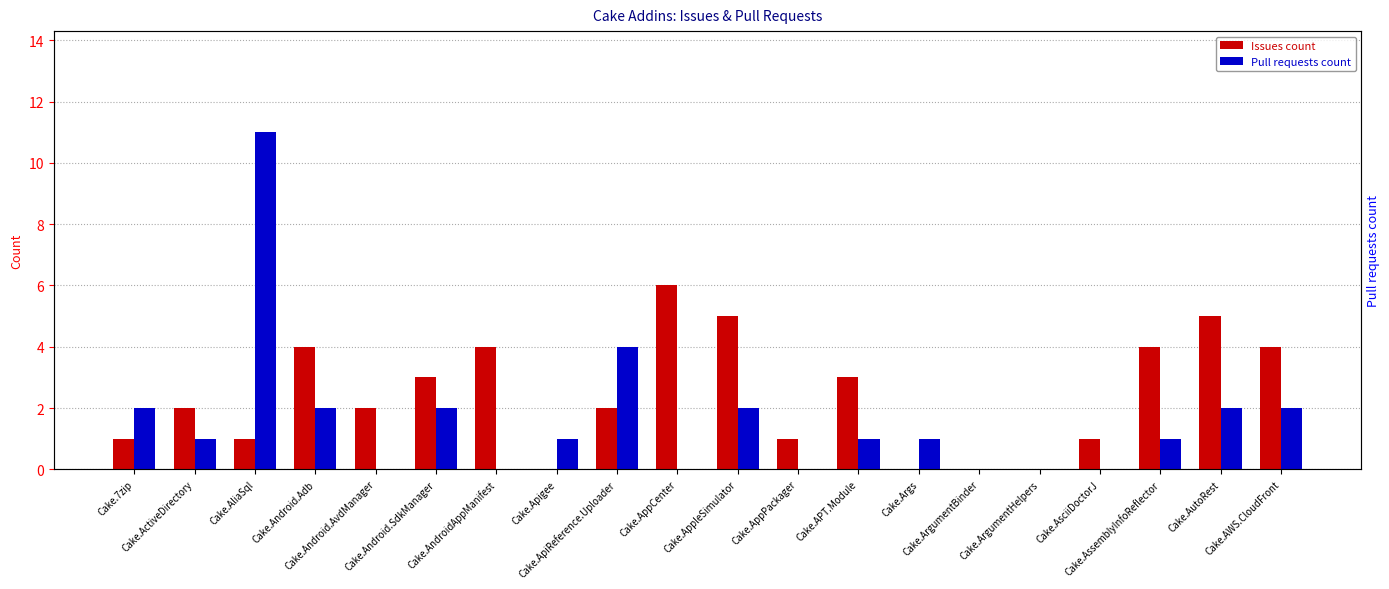

What position from the right is Cake.ActiveDirectory?

19